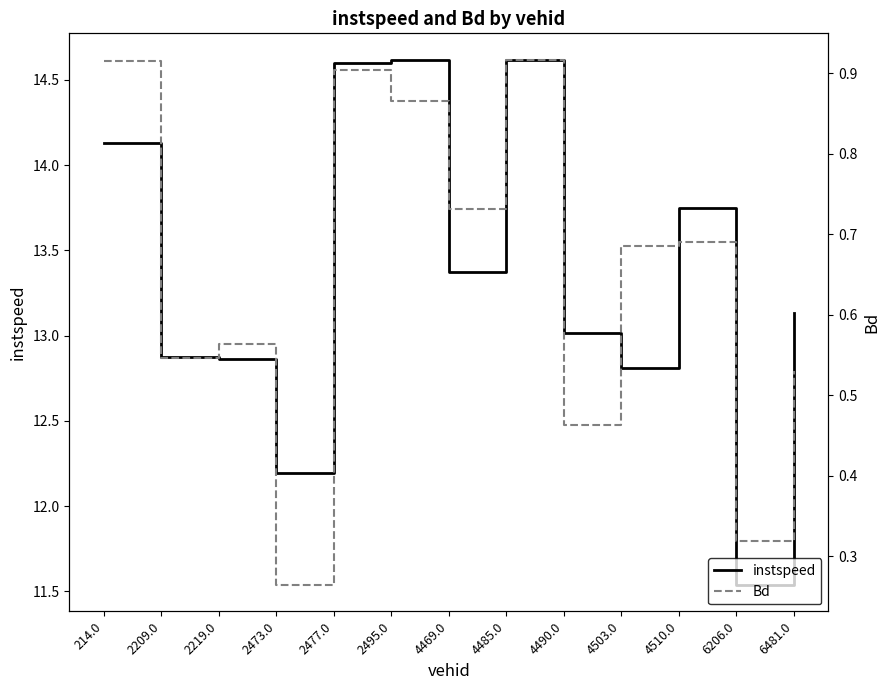

The Bd series shows 0.7 at 4503.0. True or false?

True